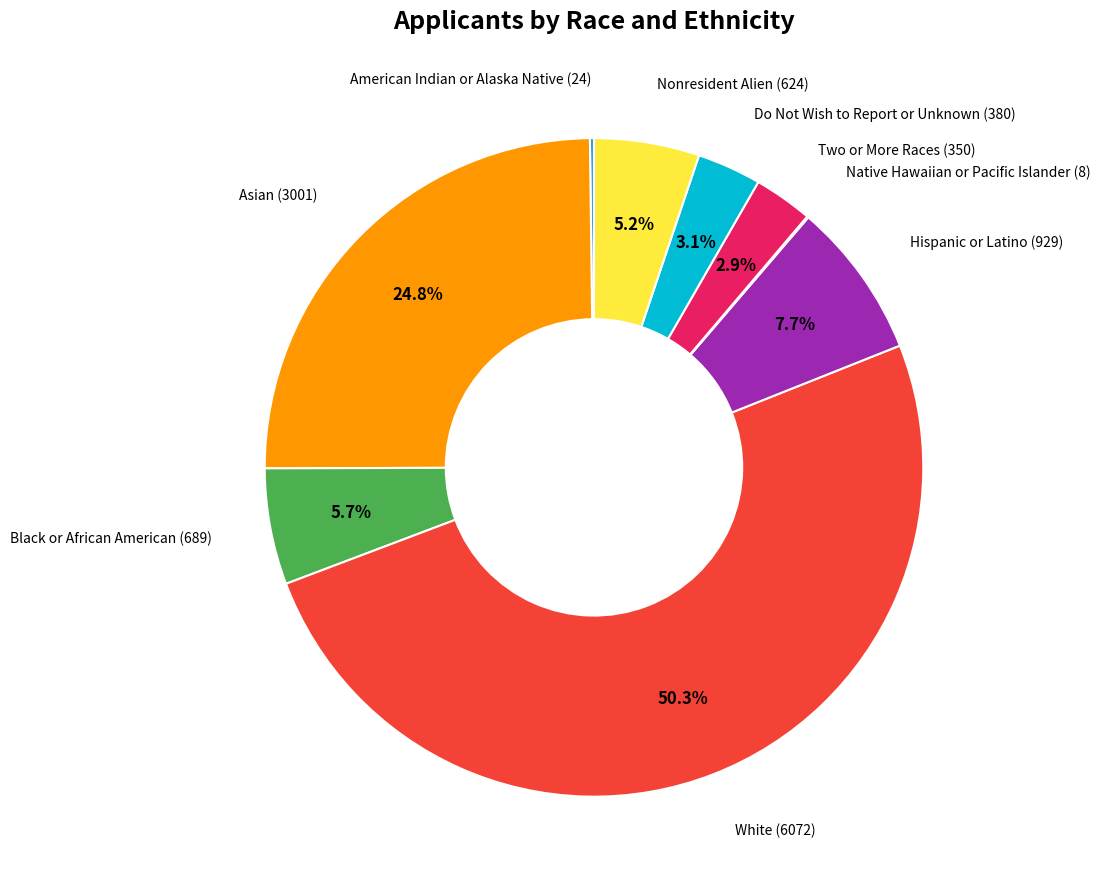

How many segments does this pie chart have?

9